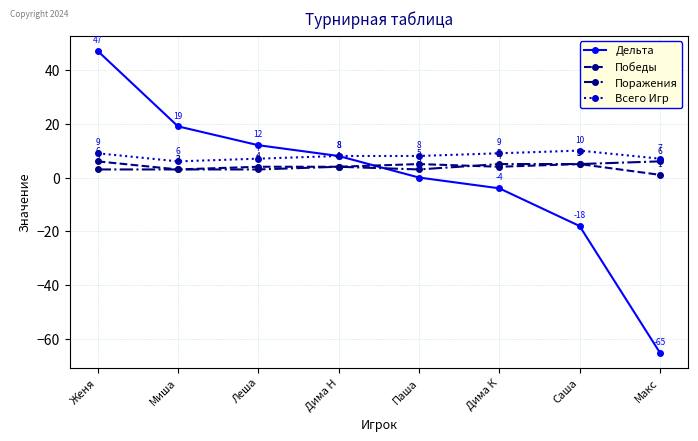

What position from the right is Саша?

2